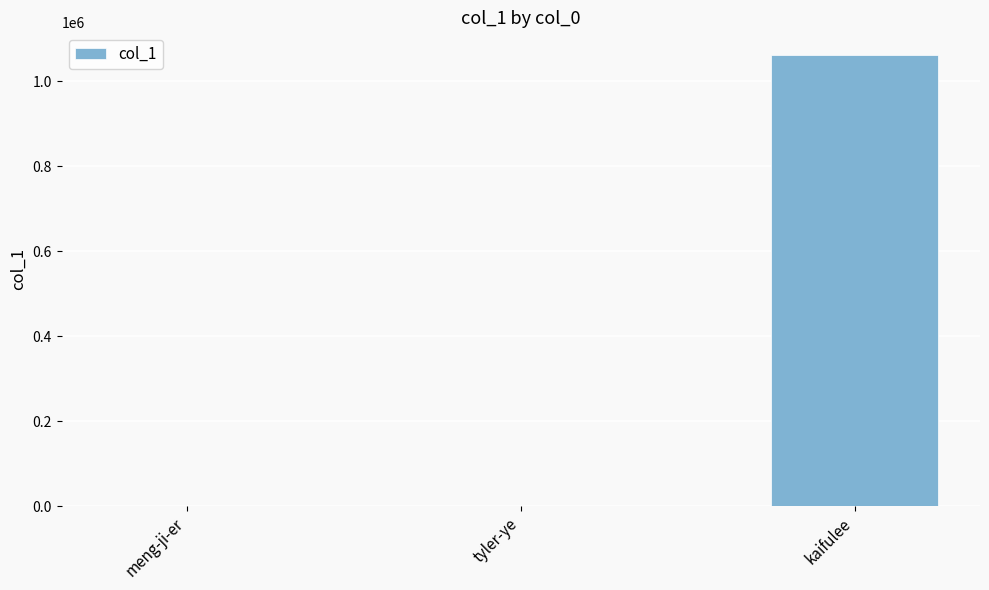

True or false: the data shows 1062159 at kaifulee.

True